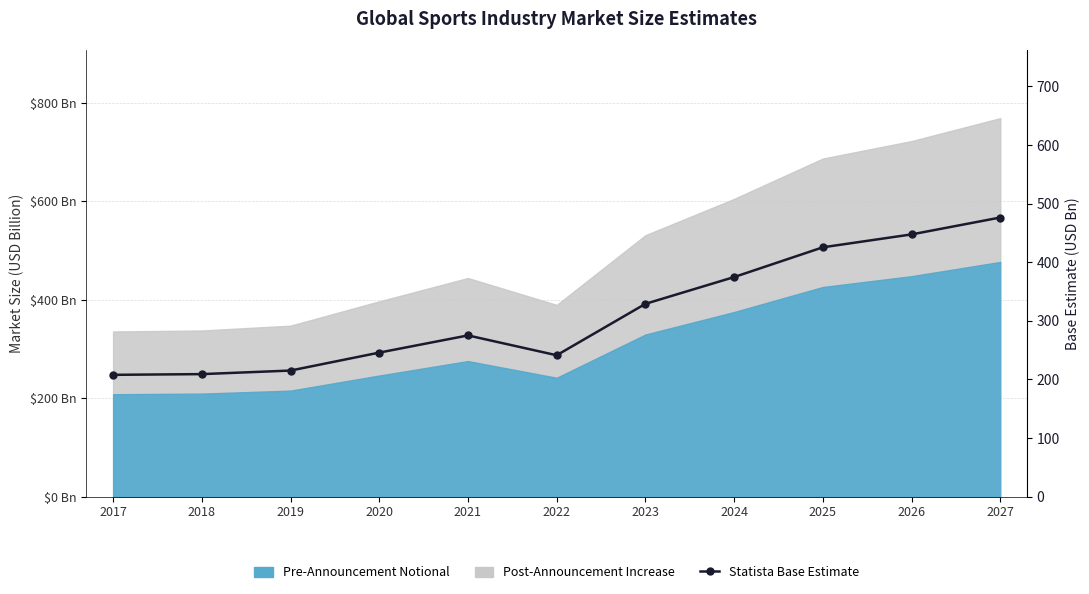

How many interior local valleys (lower than both neighbors) does the data have?

1